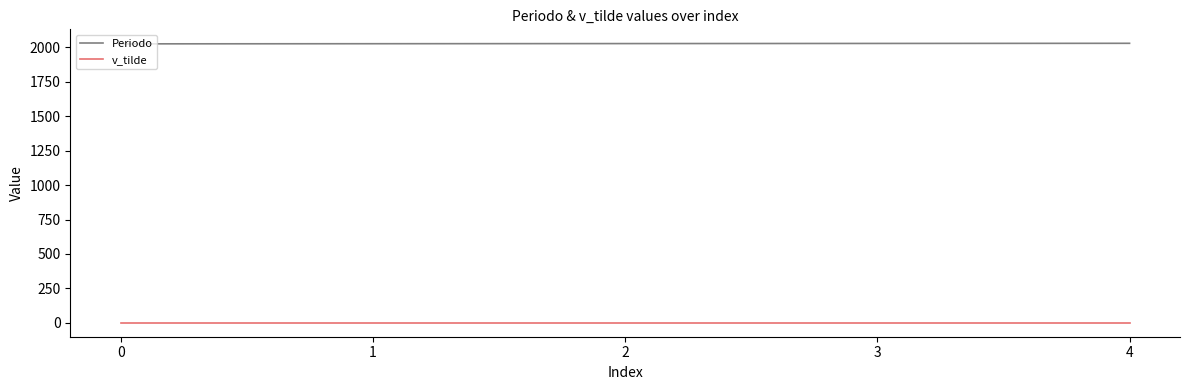

List the series in order of their peak value, lowest first.

v_tilde, Periodo